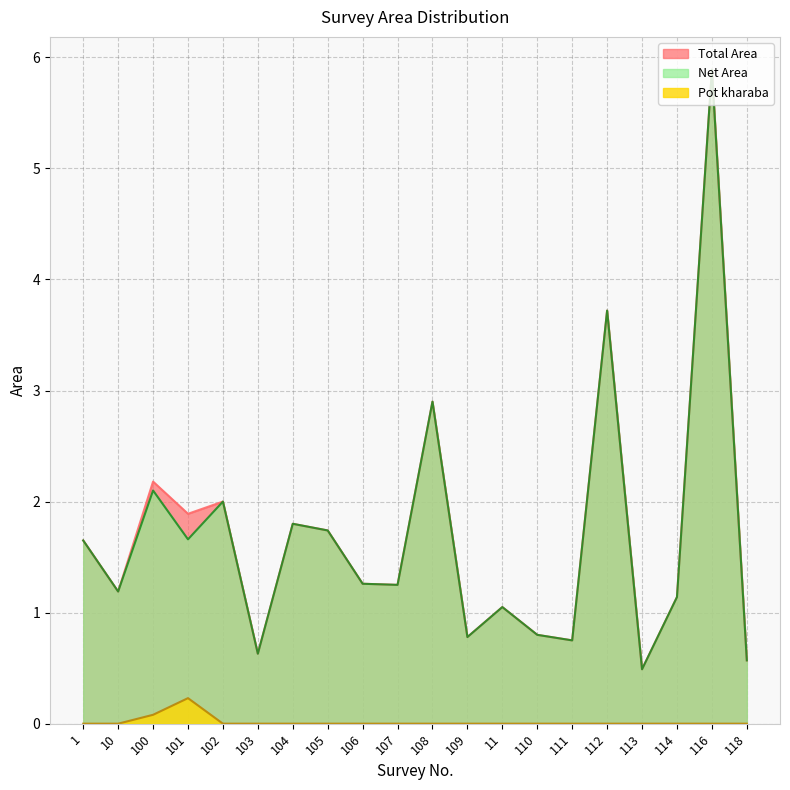

In Net Area, how many points are lower than both neighbors (excluding endpoints)?

7